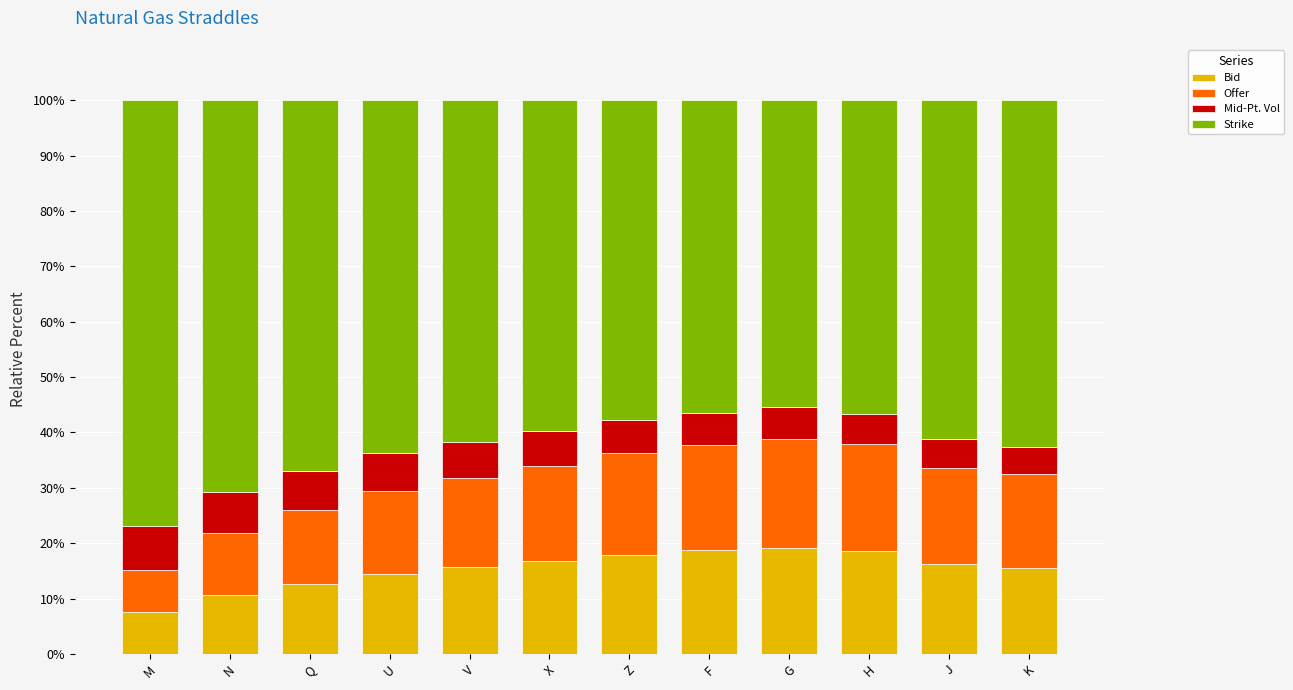

The Bid series shows 16.2 at J. True or false?

True